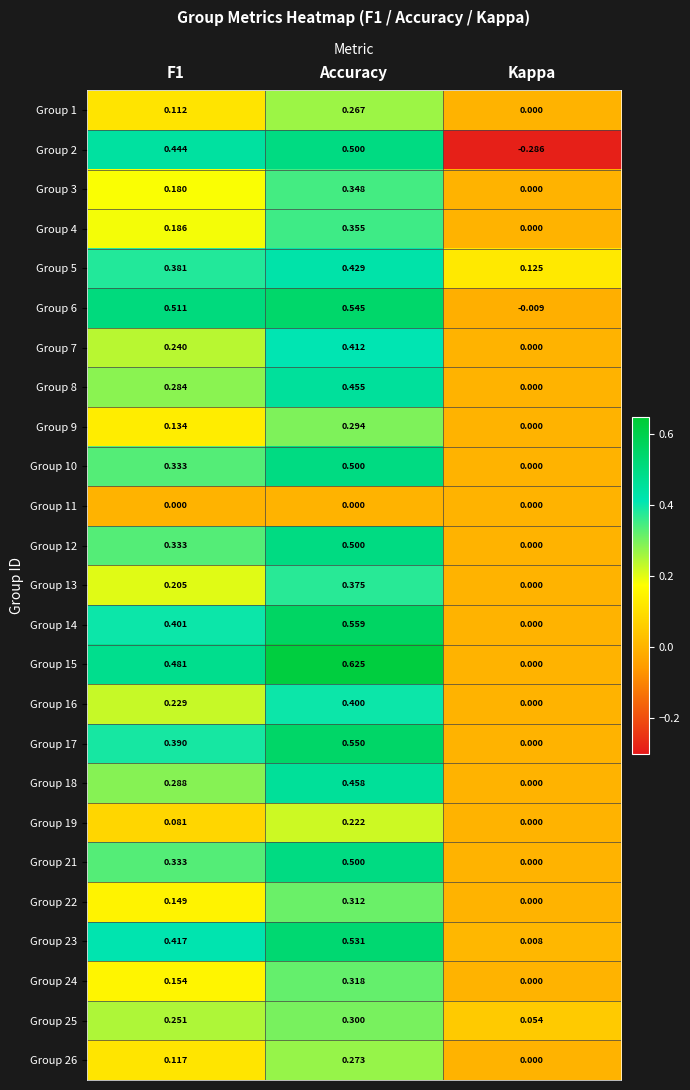

Where is Group 23 nearest to the value 0?

Kappa